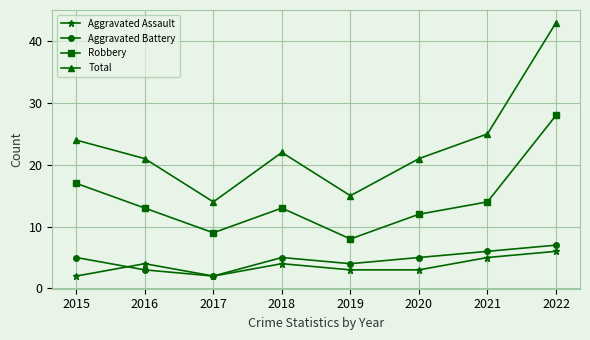

What is the value of the Aggravated Assault point at the 8th from the left?

6